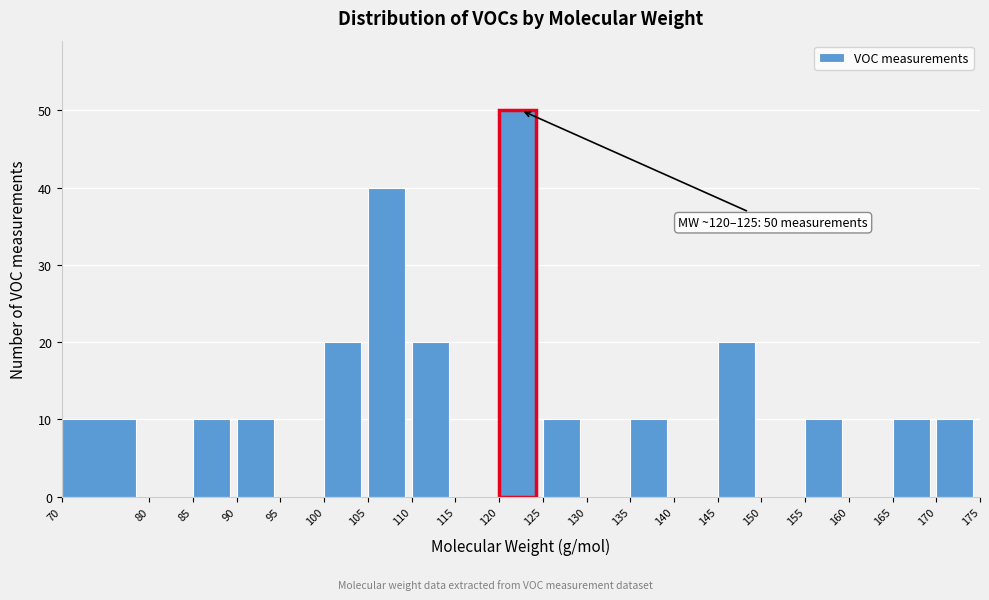

Which range on the x-axis has the tallest bar?

120 to 125